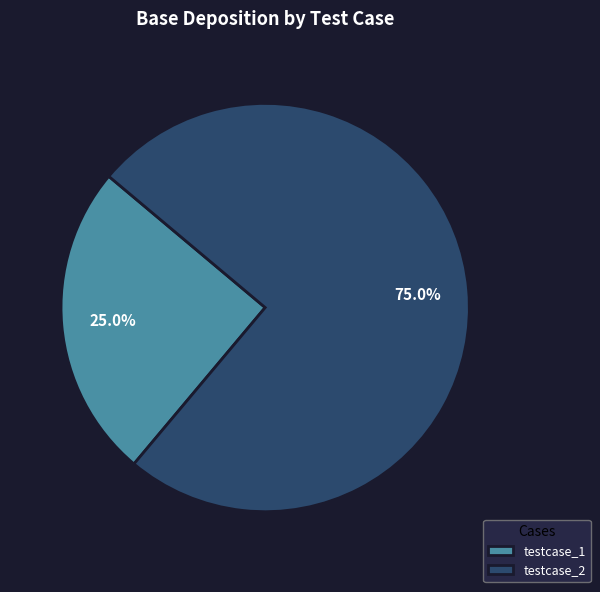

What percentage is the testcase_2 slice, to the nearest percent?

75%